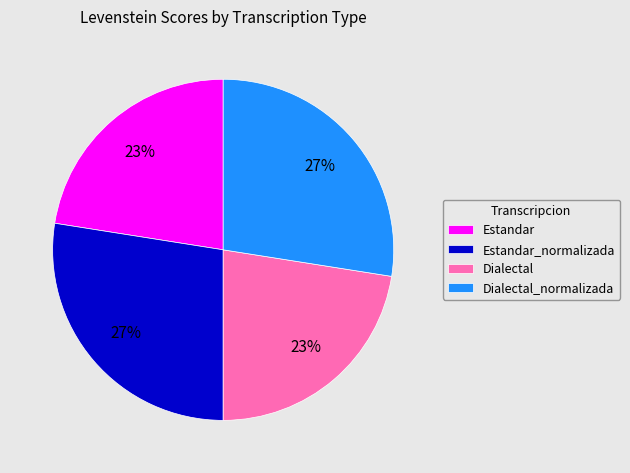

To the nearest percent, what is the average slice percentage?

25%